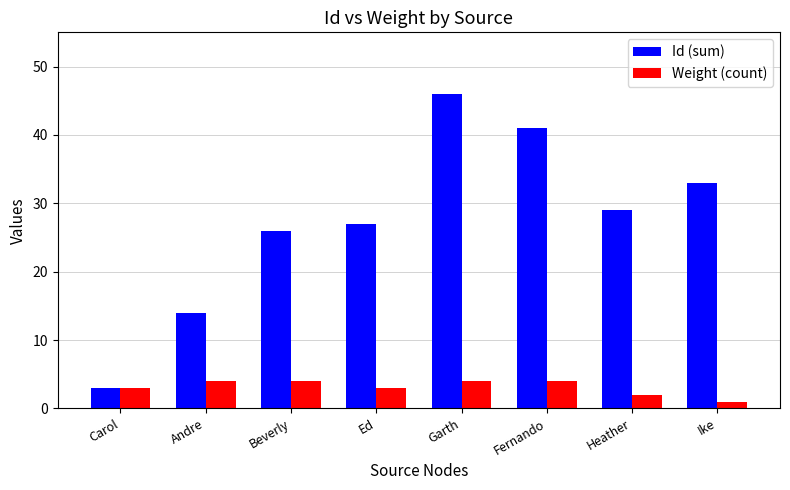

How many categories are shown in the chart?

8